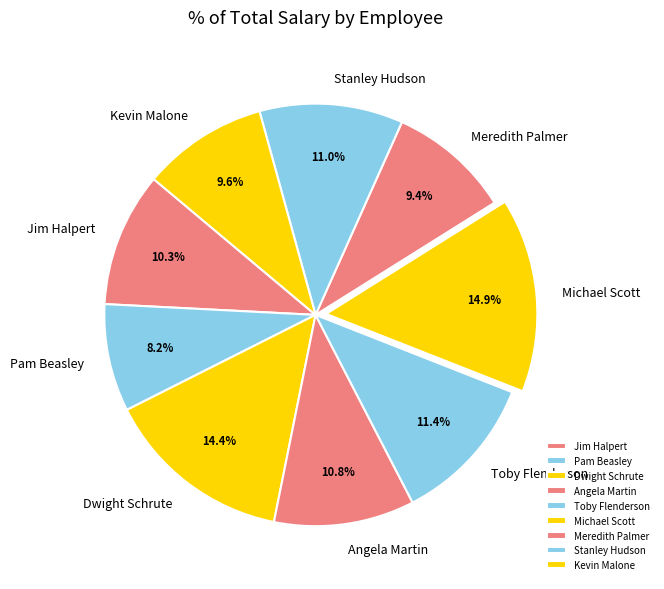

The Stanley Hudson slice represents 19% of the pie. True or false?

False